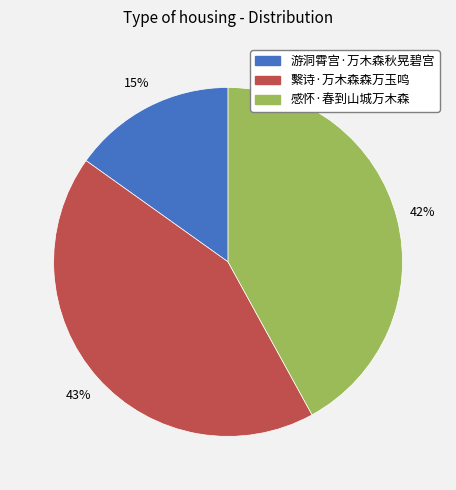

To the nearest percent, what is the combined percentage of 繫诗·万木森森万玉鸣 and 感怀·春到山城万木森?

85%